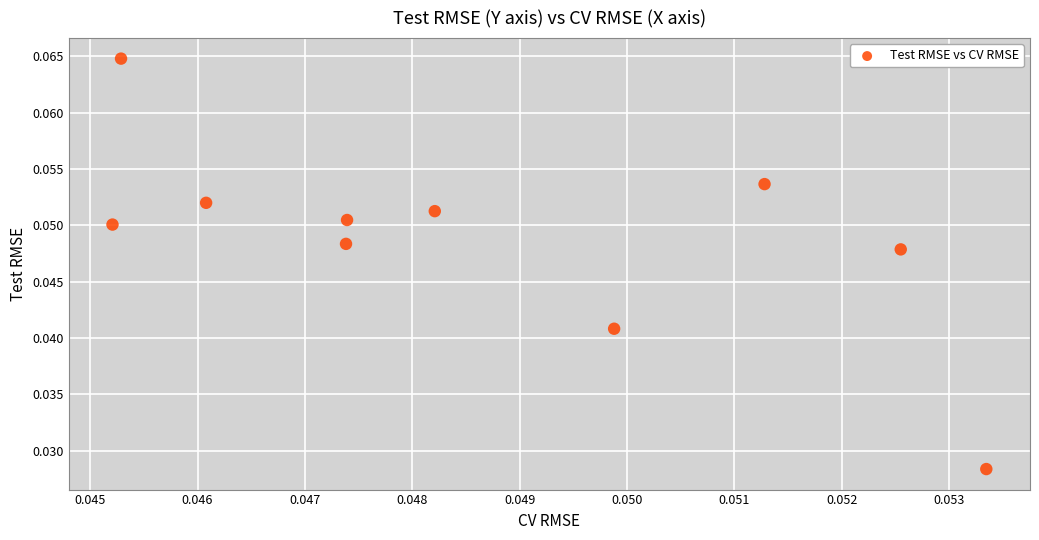

How many data points are displayed?

10